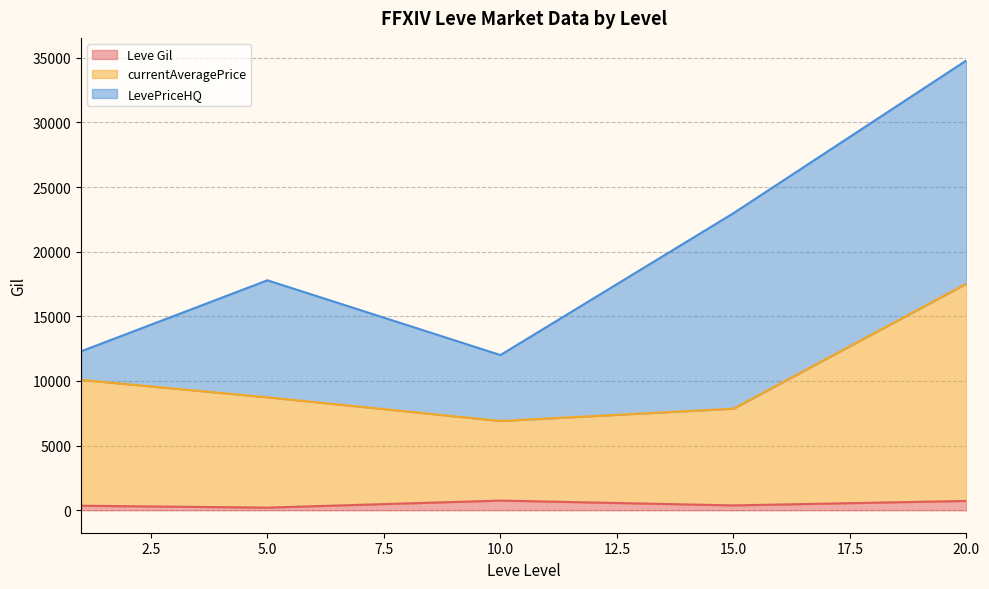

Which series has the largest total across all categories?

LevePriceHQ